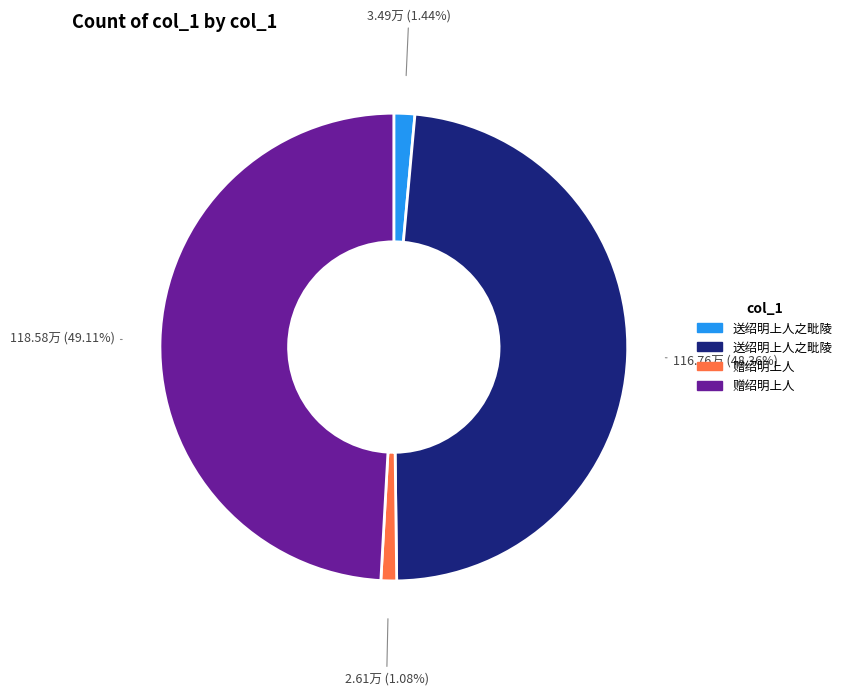

Does any single category account for the majority?

No